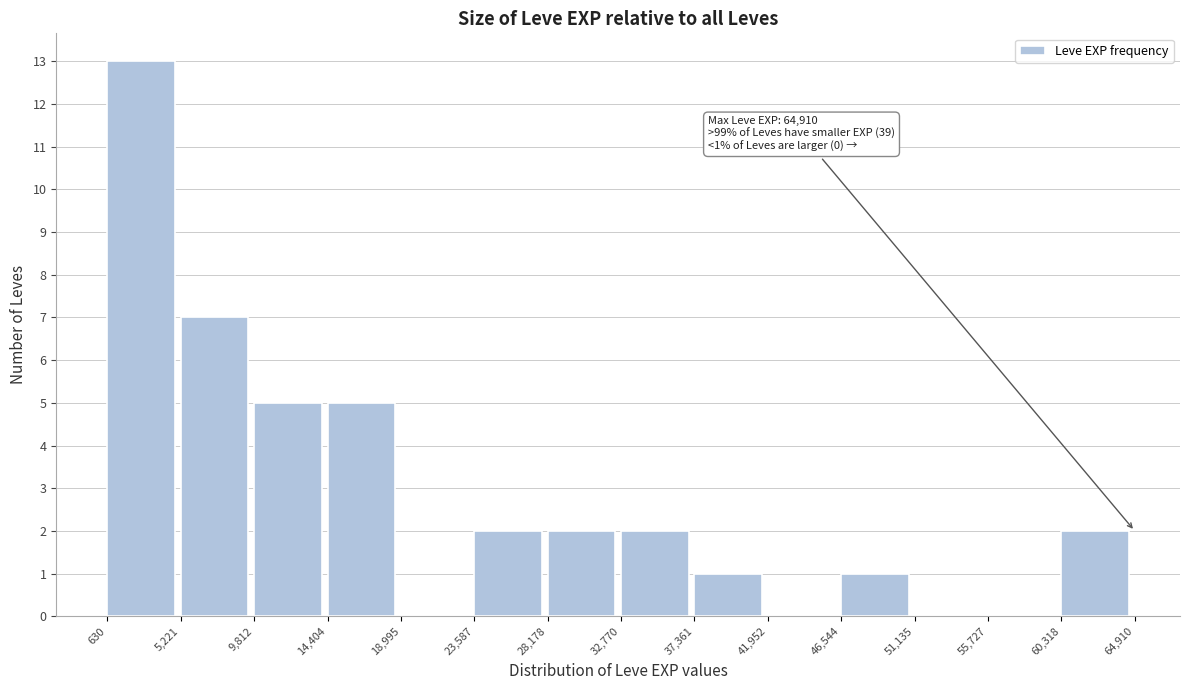

Which range on the x-axis has the tallest bar?

630 to 5,221